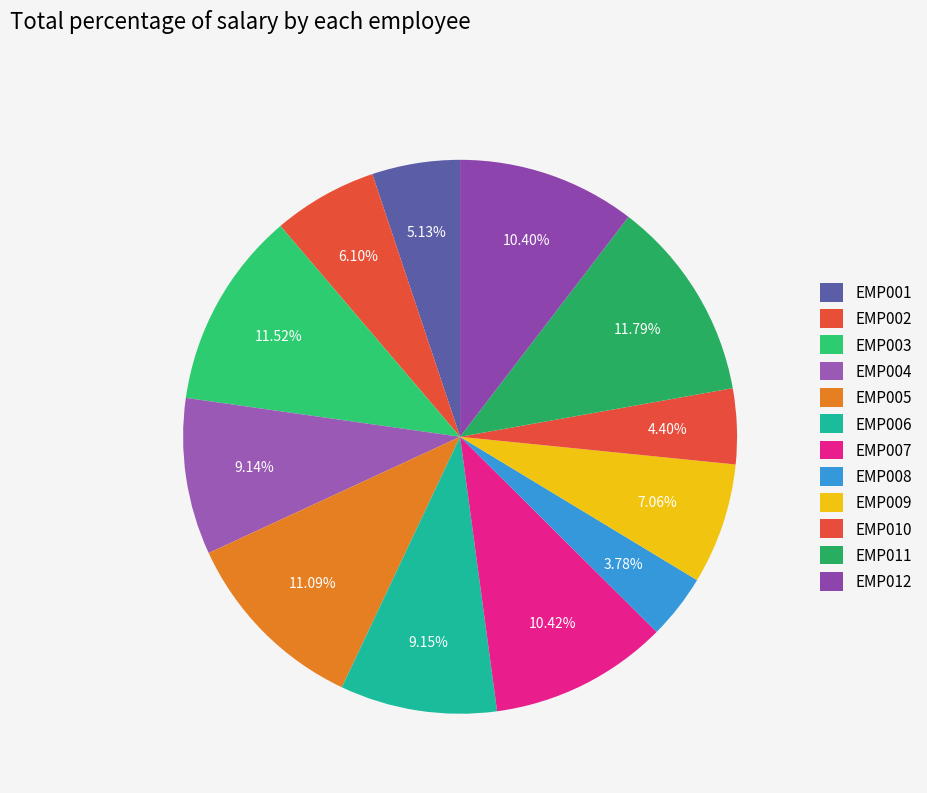

How many slices are in this pie chart?

12